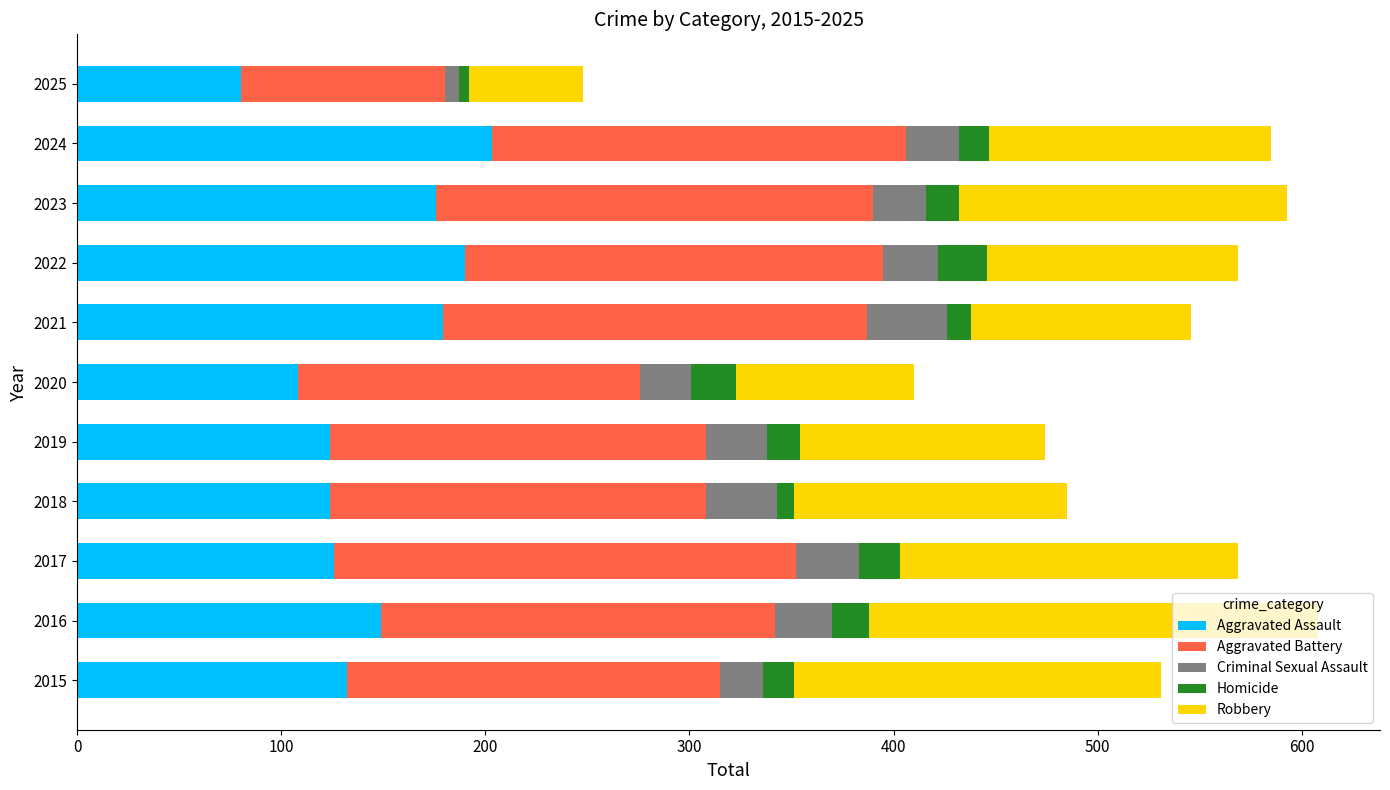

The value of Aggravated Assault at 2017 is 126. True or false?

True